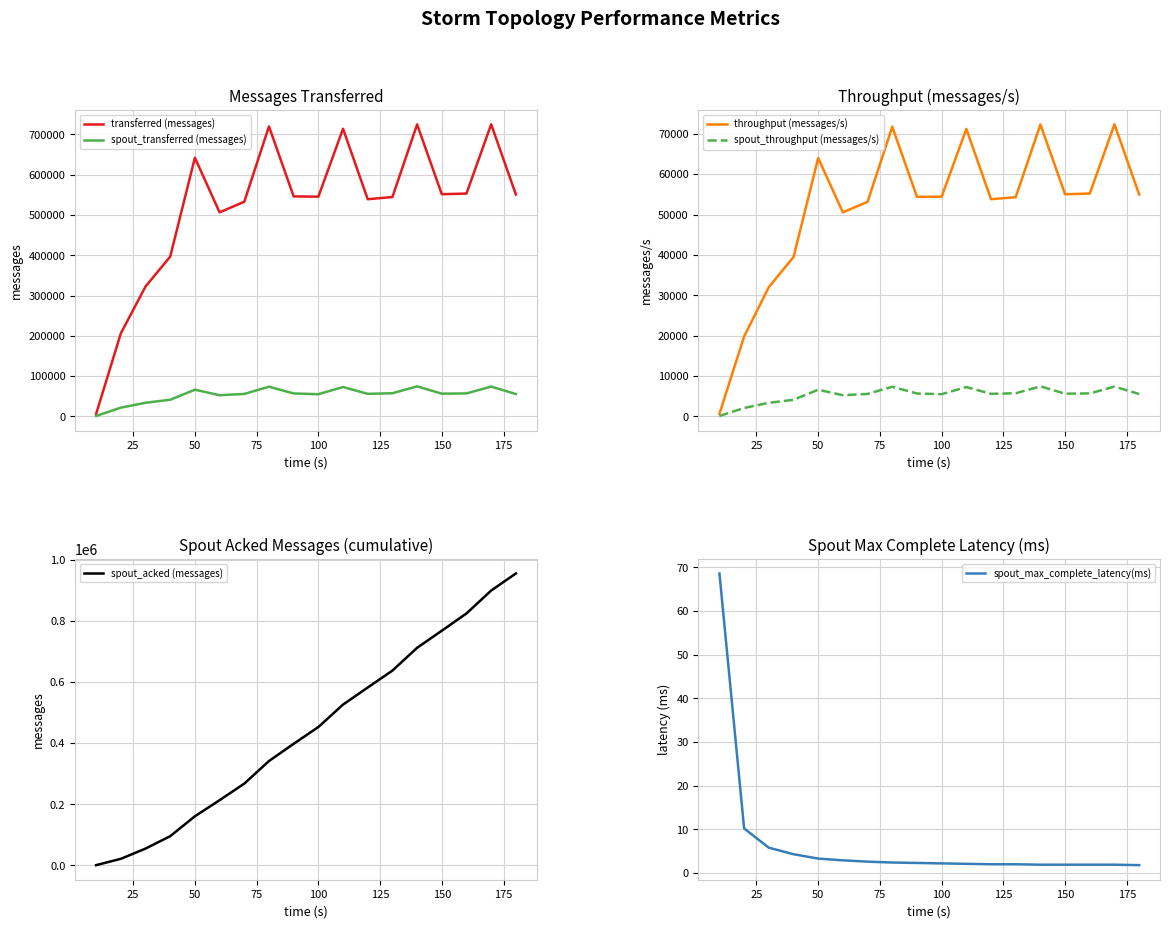

Where is the first local maximum for transferred (messages)?

50